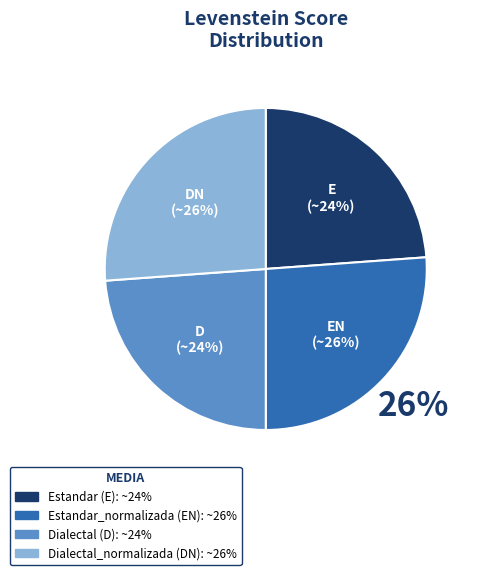

Rank the categories by value from highest to lowest.

Estandar_normalizada, Dialectal_normalizada, Estandar, Dialectal